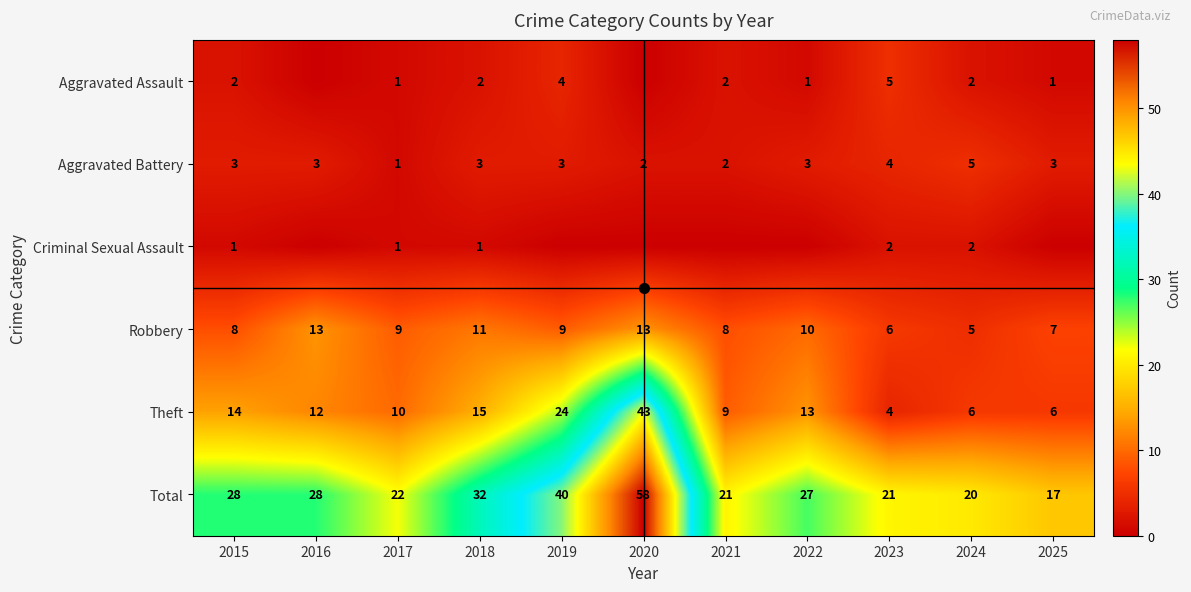

What is the spread (max minus min) of values at 2016?

28